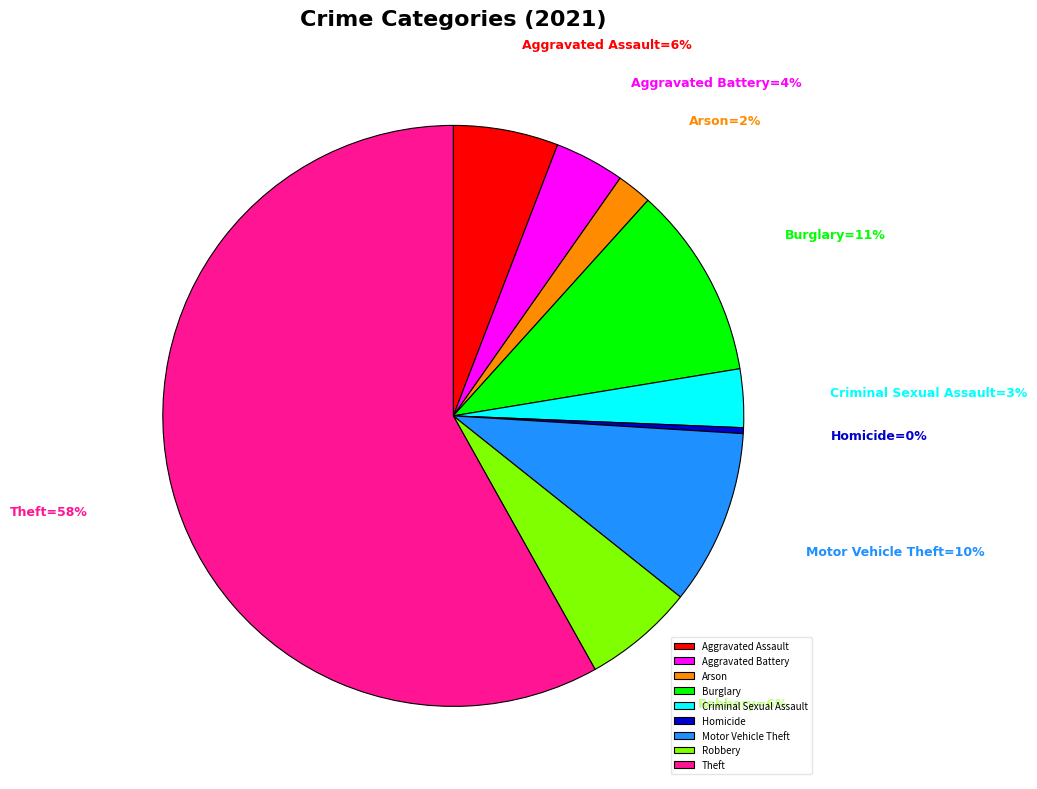

To the nearest percent, what percentage of the pie is Burglary?

11%